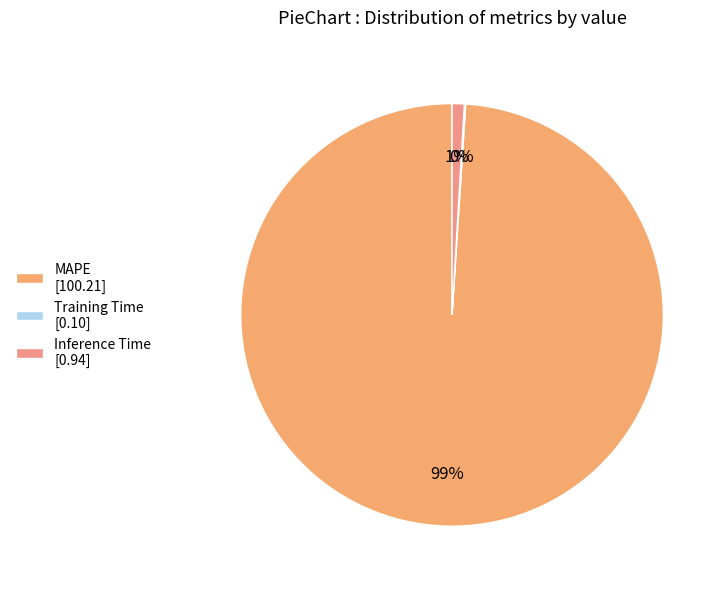

Which slice is the smallest?

Training Time